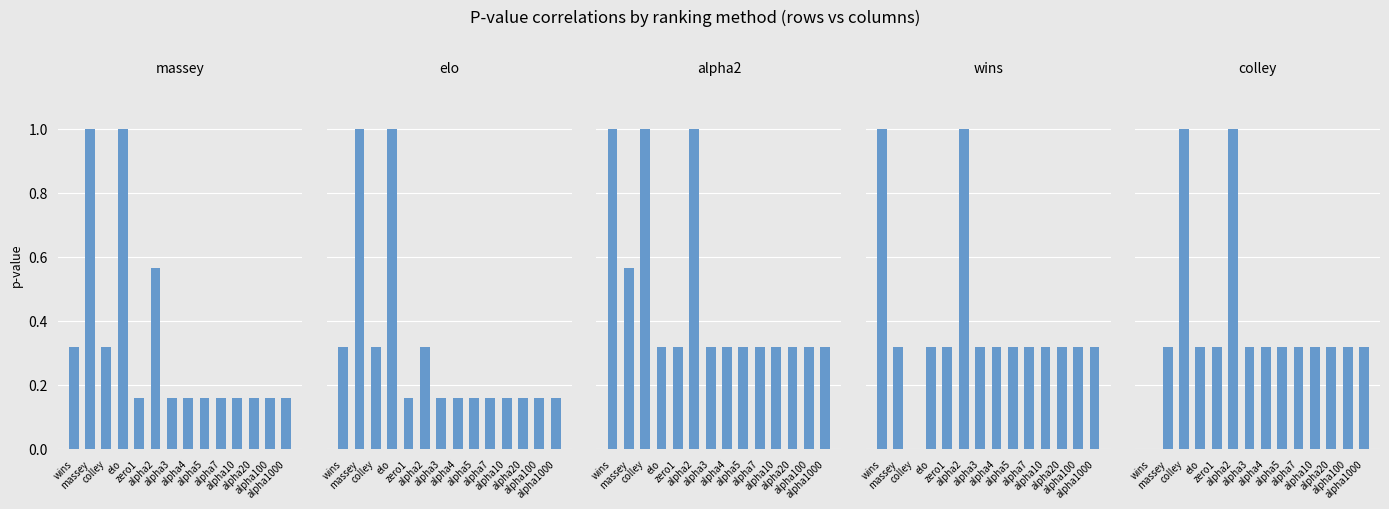

What is the value of the wins bar at the 6th from the left?

1.0